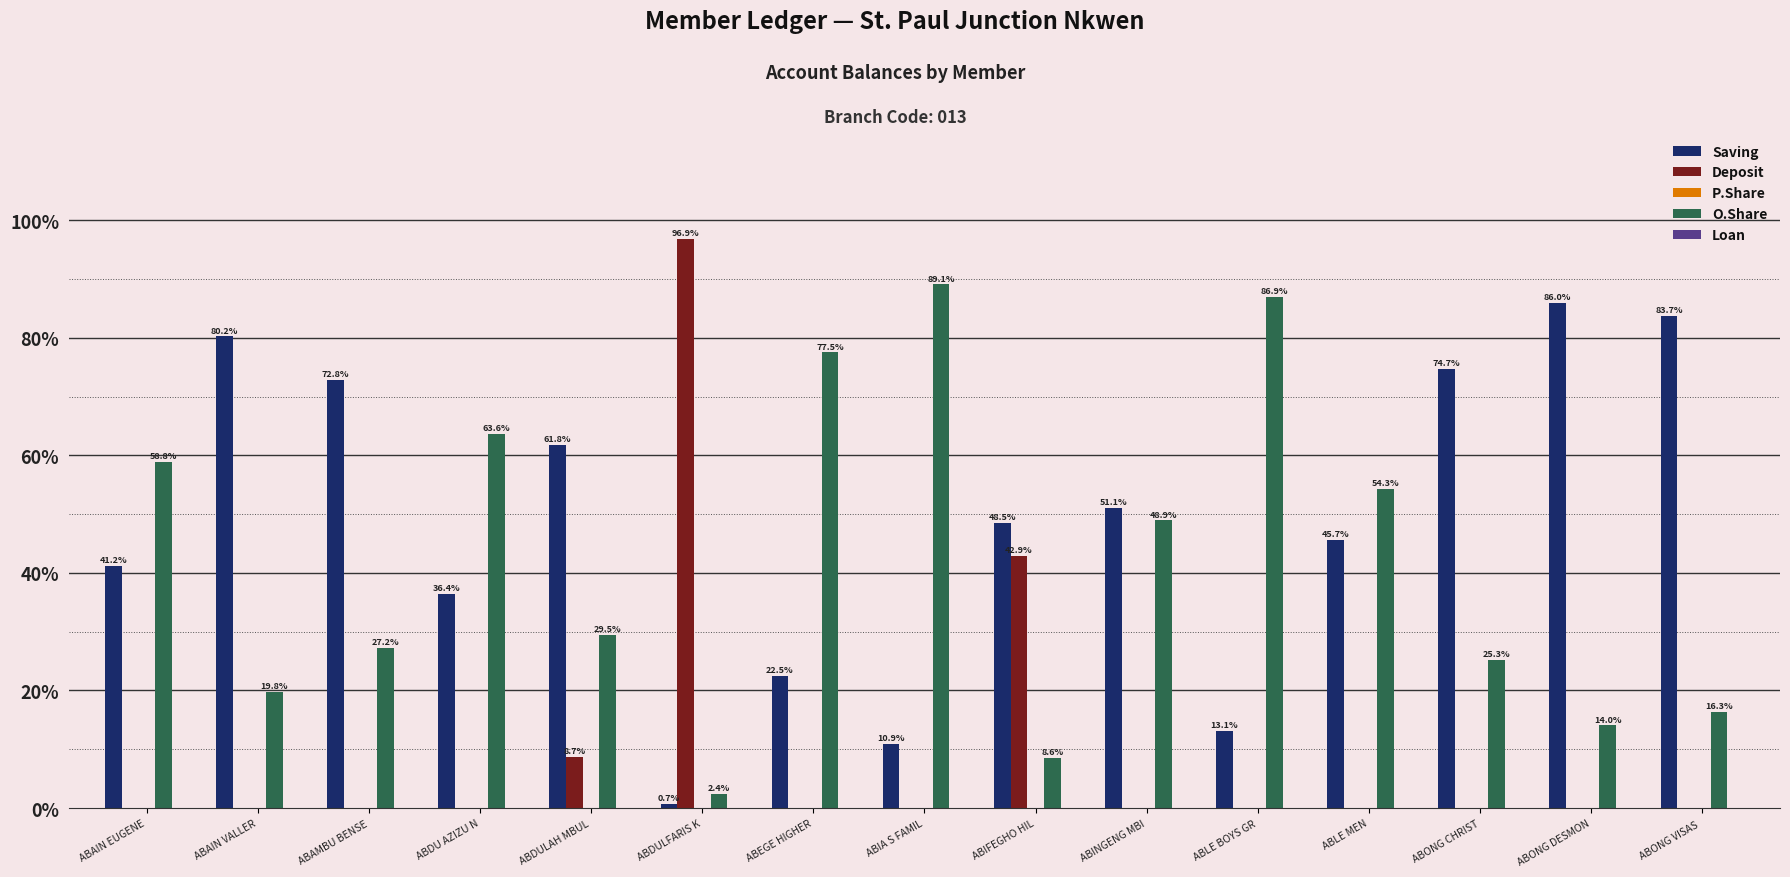

What is the difference between the Saving values at ABONG CHRIST and ABONG VISAS ?

8.9